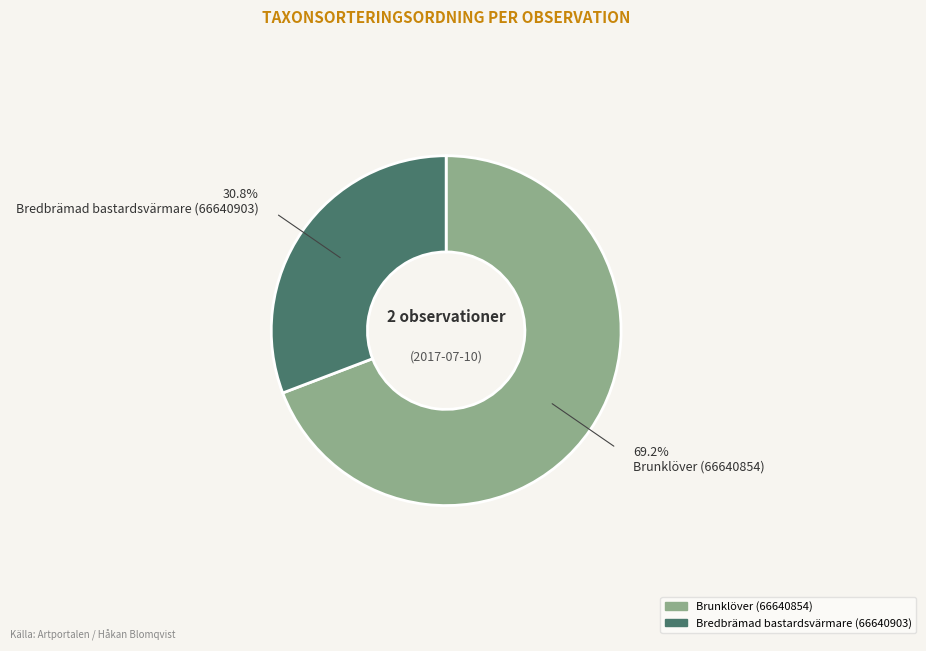

Does any single category account for the majority?

Yes